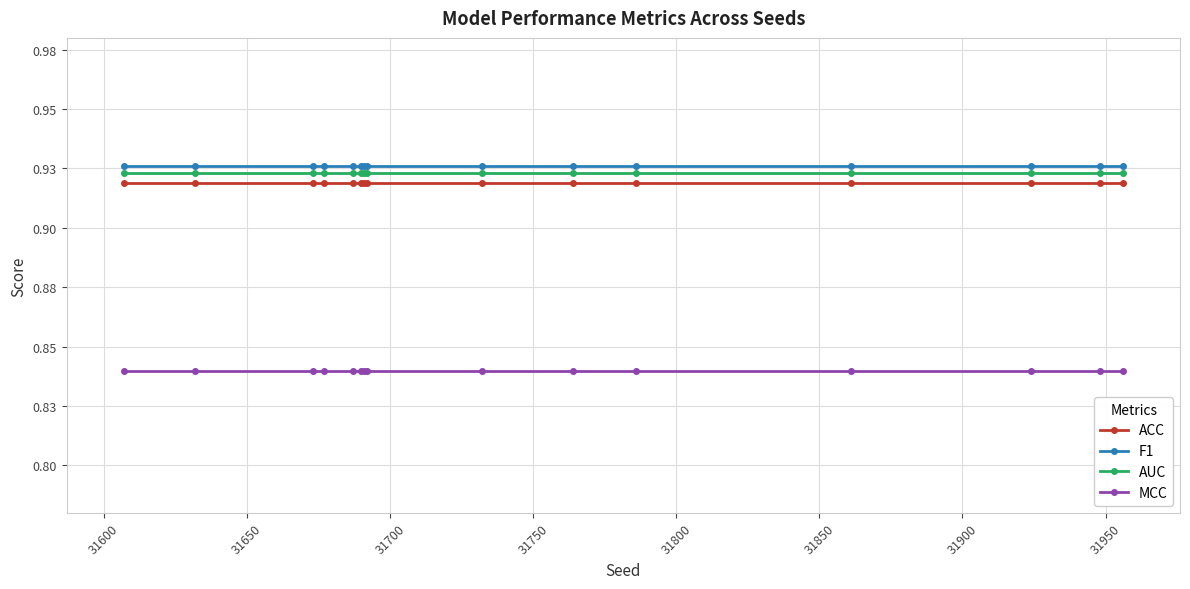

What are all the series names shown in the legend?

ACC, F1, AUC, MCC